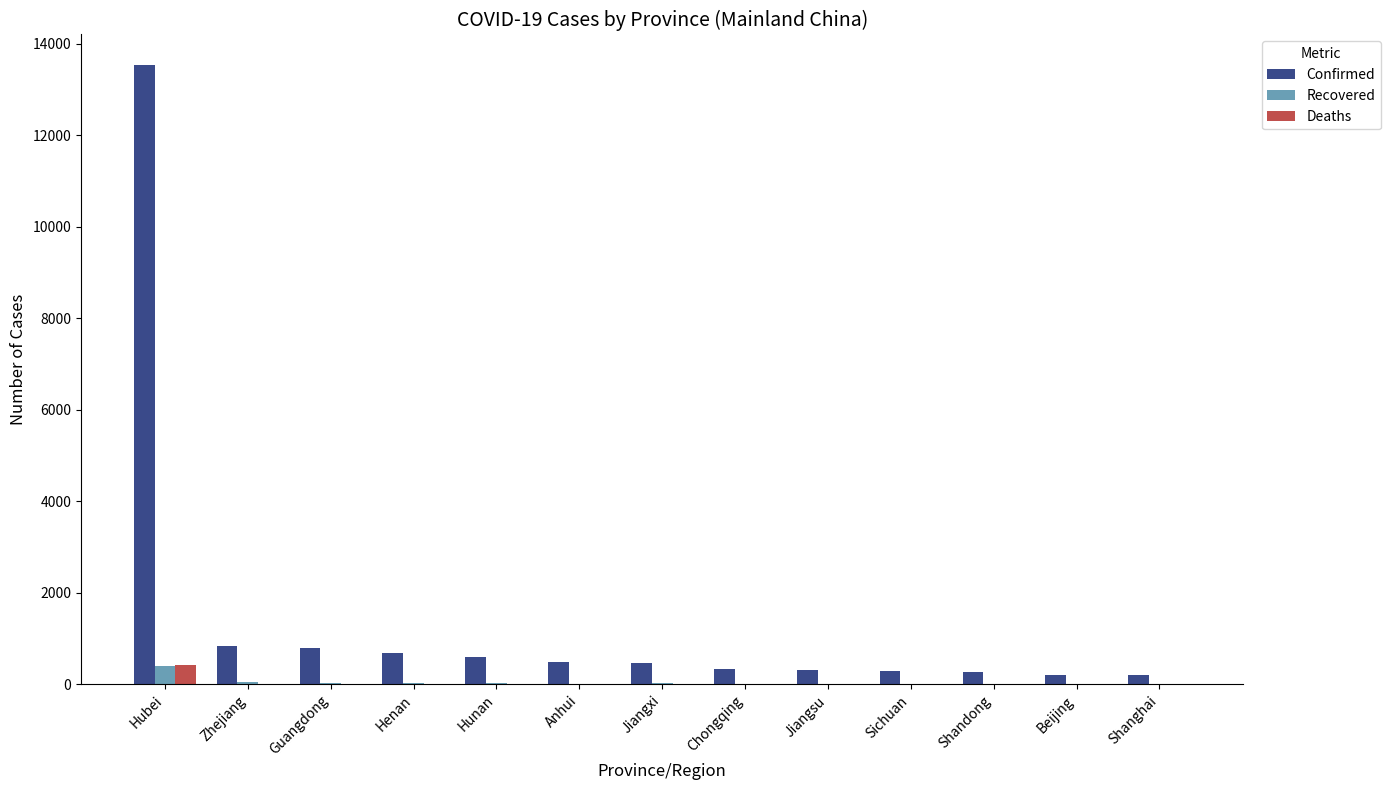

What are all the series names shown in the legend?

Confirmed, Recovered, Deaths